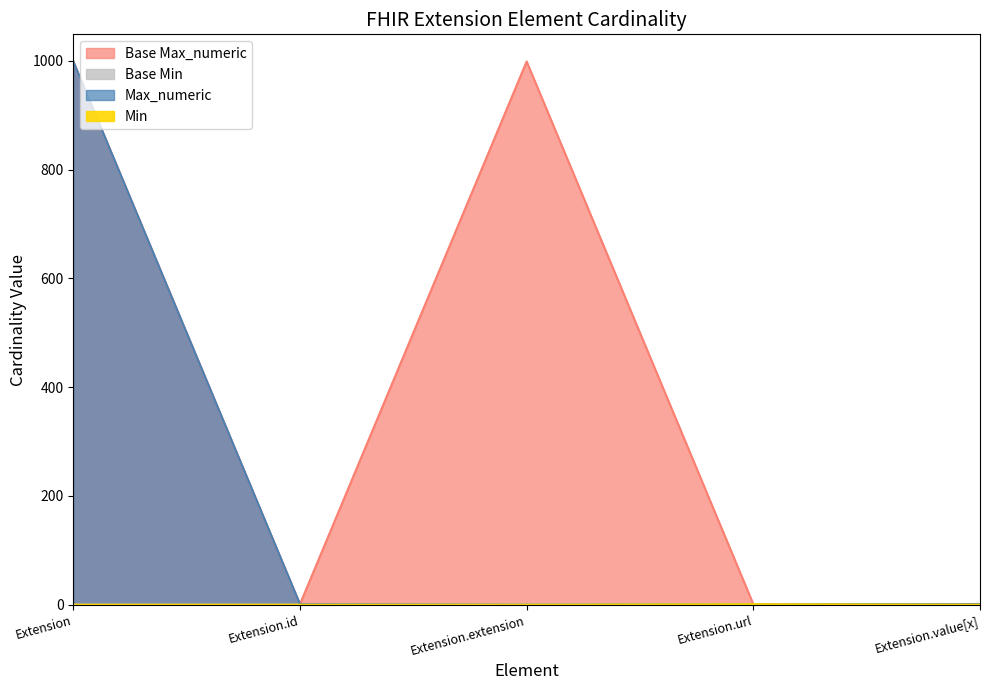

In Base Max_numeric, how many points are higher than both neighbors (excluding endpoints)?

1